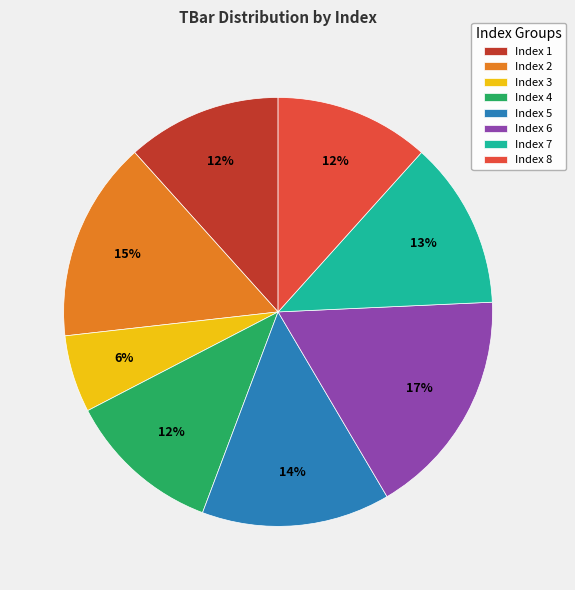

Count the number of slices in the pie.

8